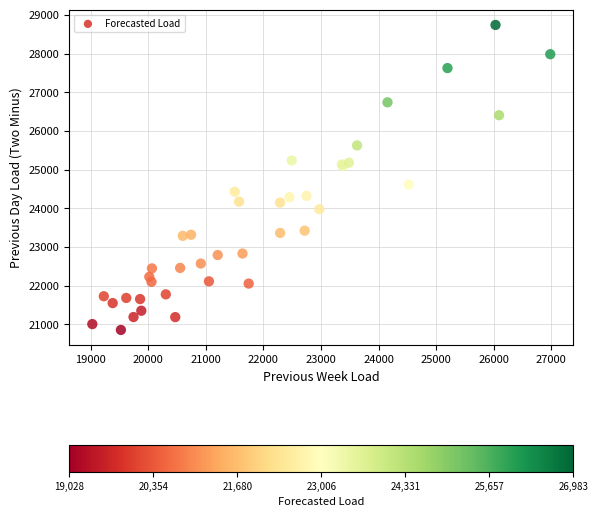

What Y value in the scatter plot is closest to 24799?

24614.9